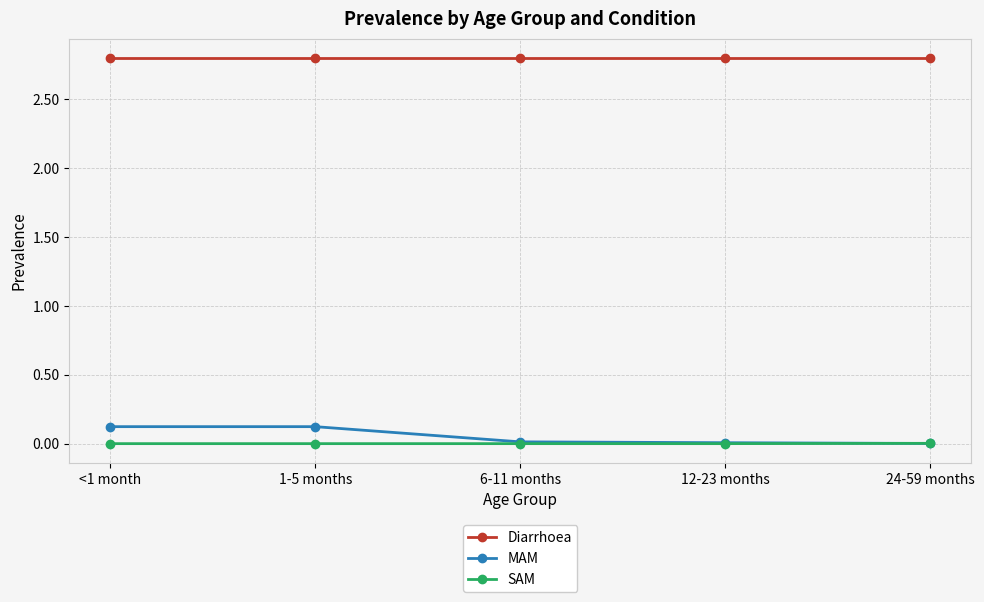

Does the chart display data point markers on the line(s)?

Yes